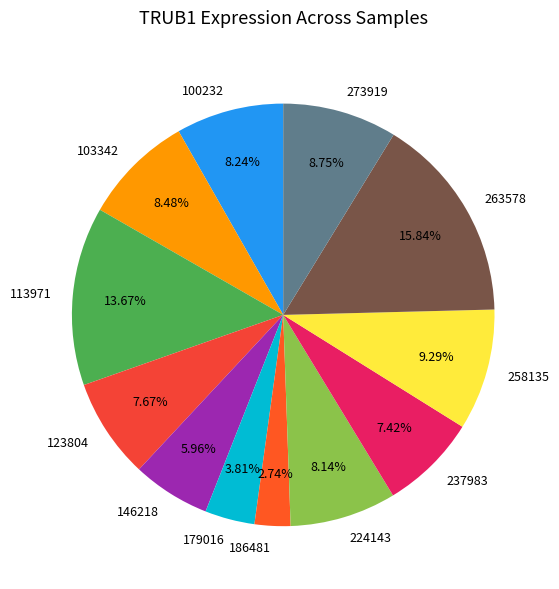

What percentage is the 258135 slice, to the nearest percent?

9%